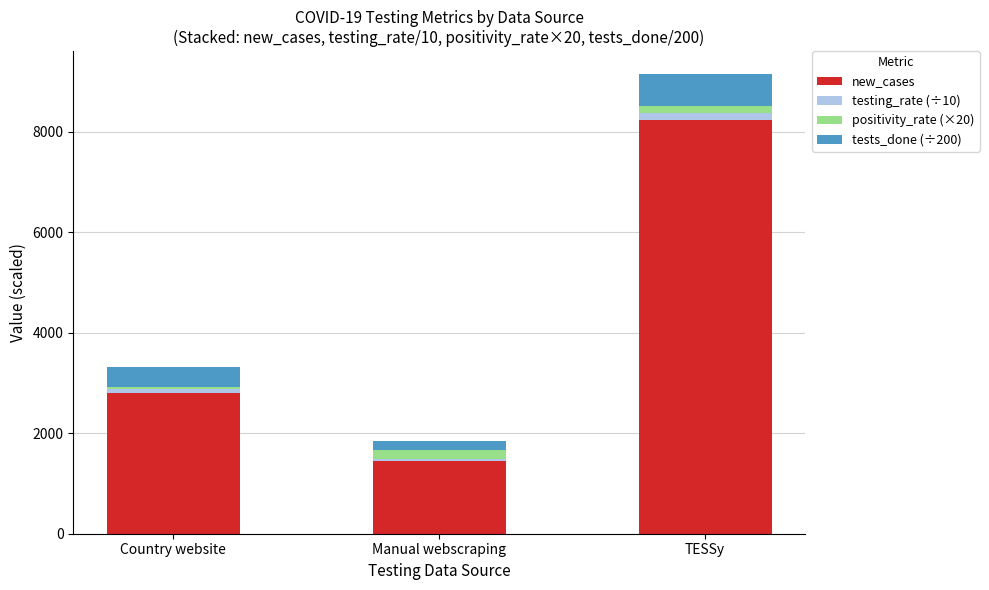

What are all the series names shown in the legend?

new_cases, testing_rate (÷10), positivity_rate (×20), tests_done (÷200)